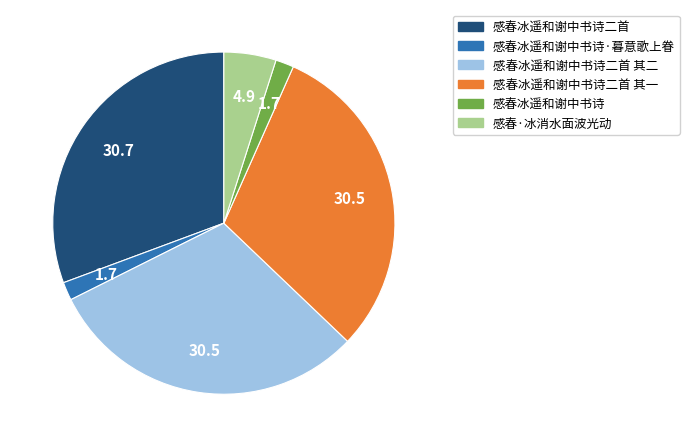

Does any single category account for the majority?

No